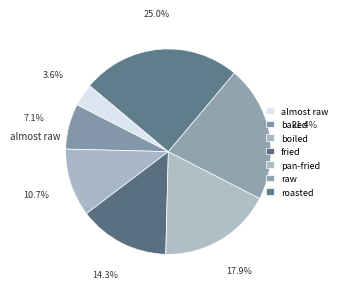

To the nearest percent, what is the average slice percentage?

14%